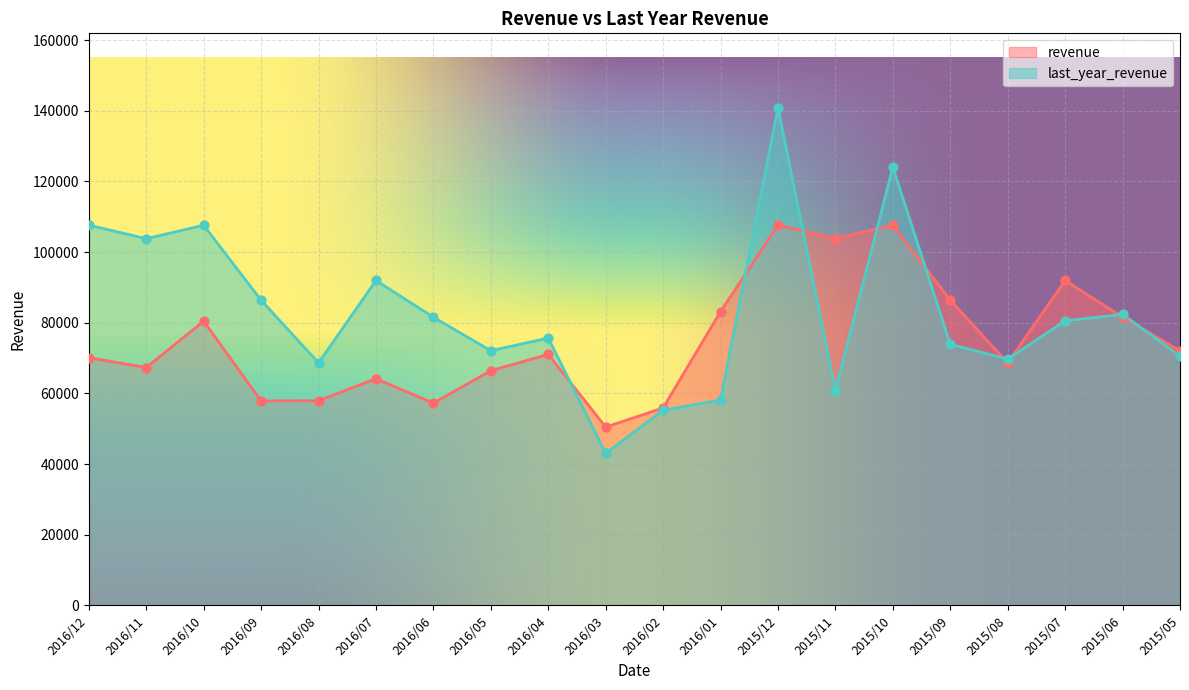

At how many categories does at least one series exceed 73784?

14